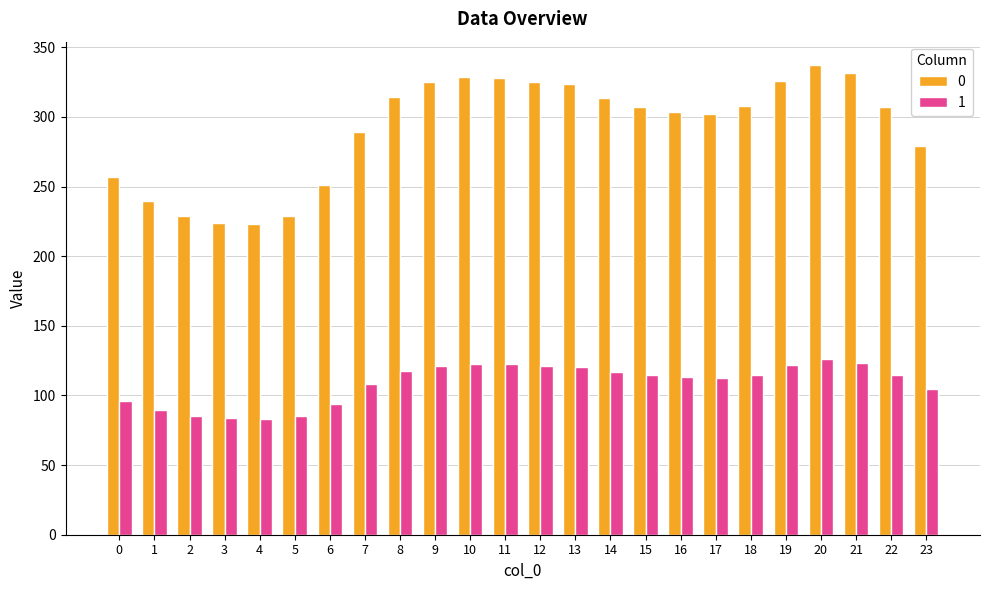

Where does the 0 series first go above 307?

8